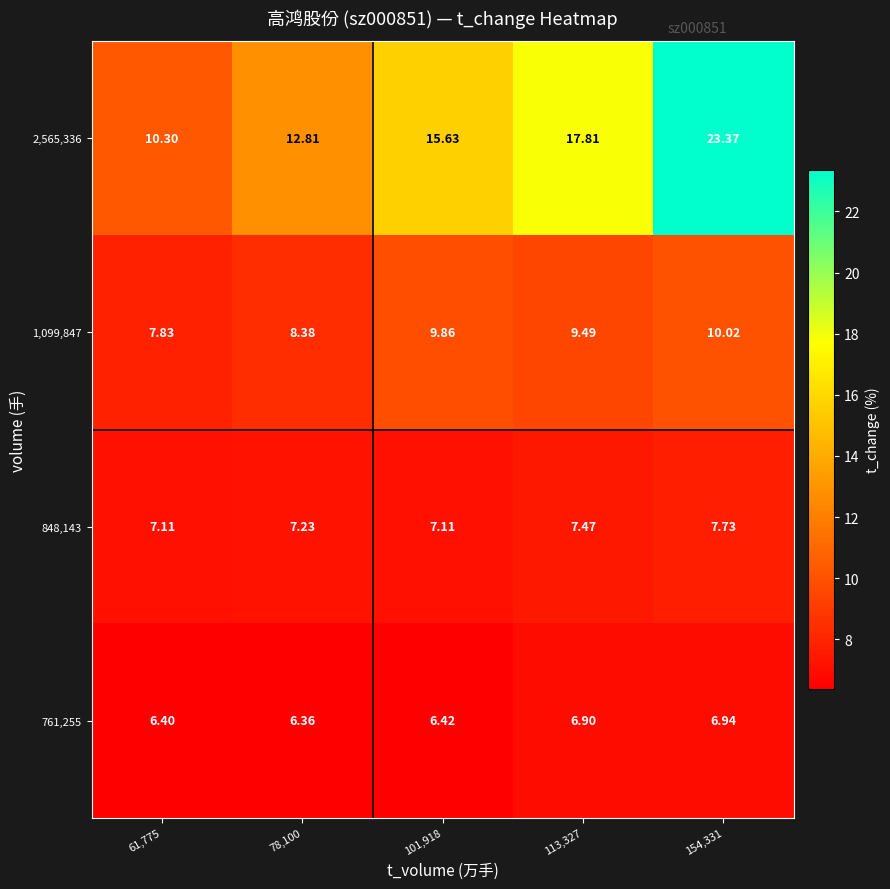

How many series are shown in this chart?

4